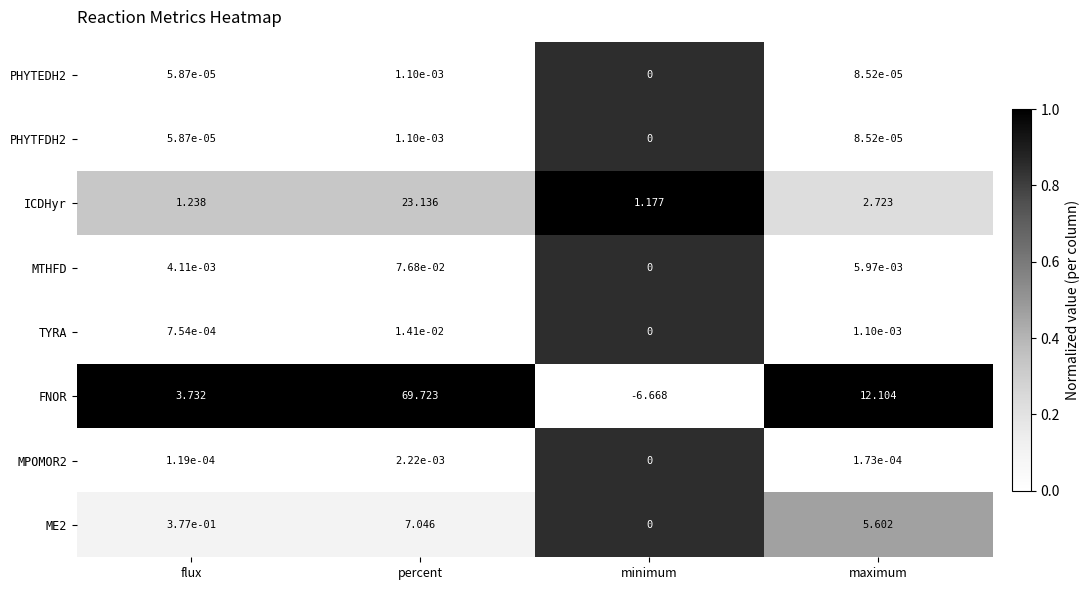

At which category is the sum across all series the highest?

percent